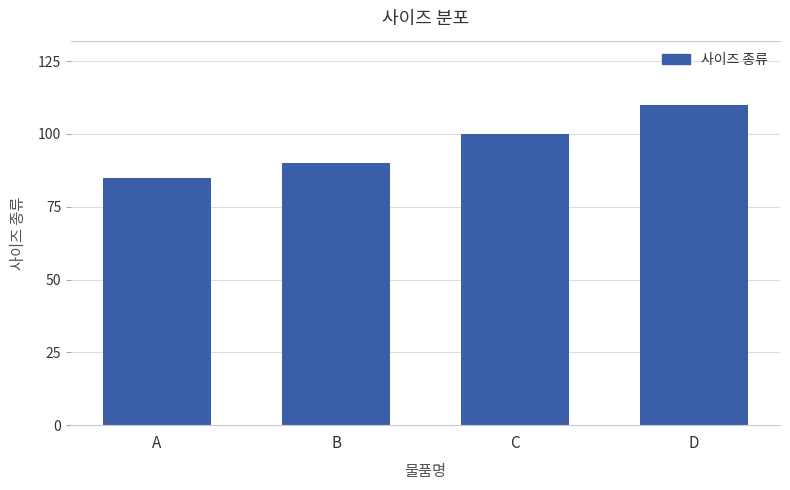

Reading left to right, transcribe all the data shown in this chart.

85	90	100	110